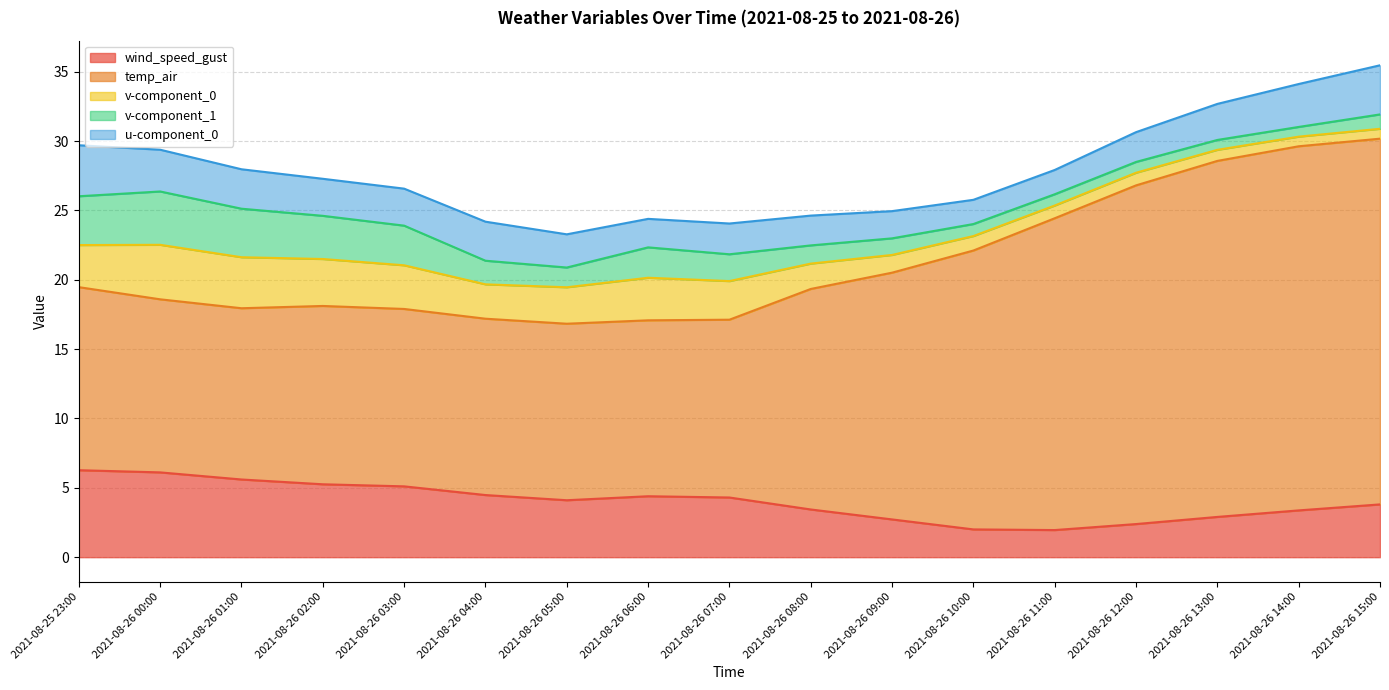

Does the chart display data point markers on the line(s)?

No